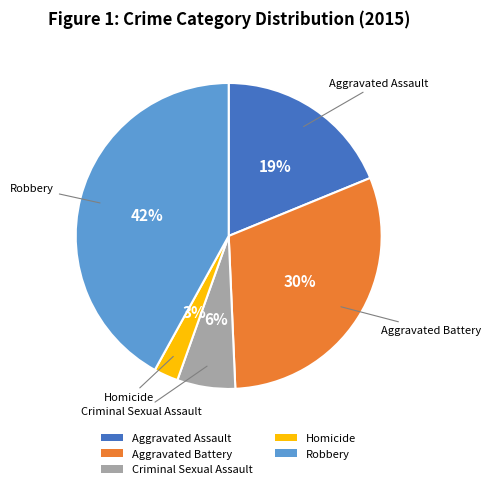

How many slices are in this pie chart?

5